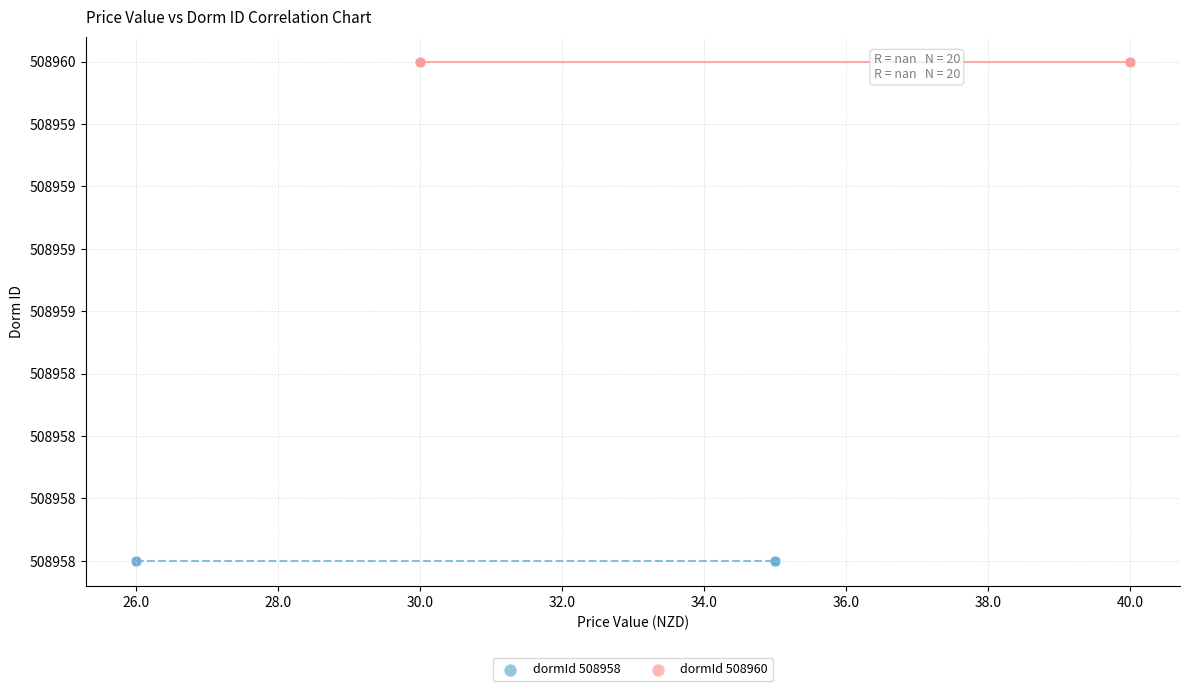

What are all the series names shown in the legend?

dormId 508958, dormId 508960